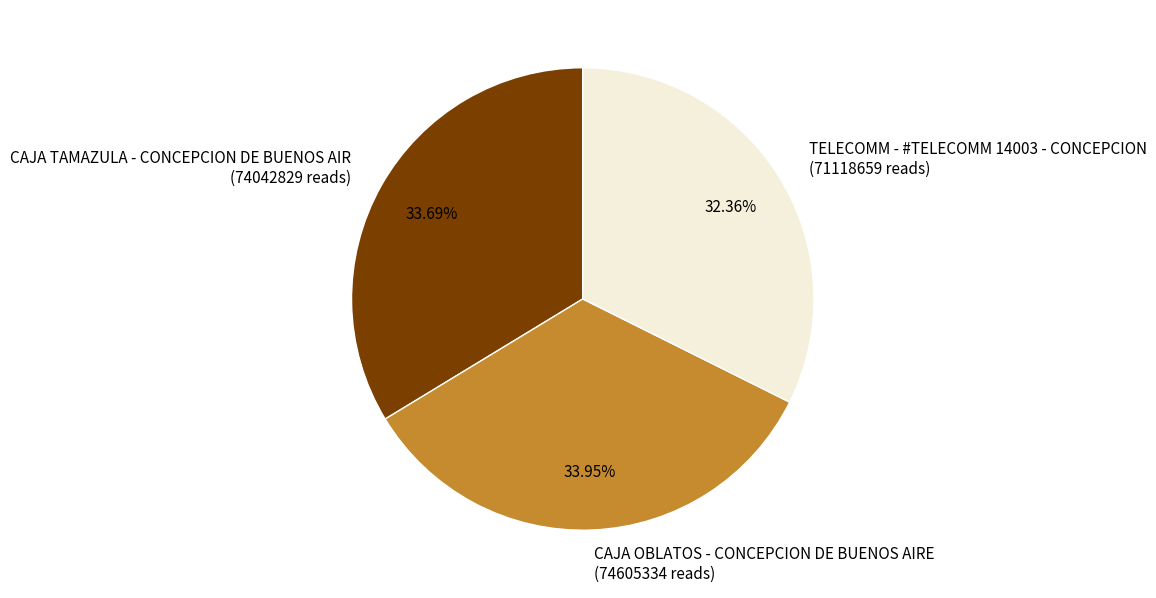

To the nearest percent, what is the difference between the largest and smallest slice percentages?

2%